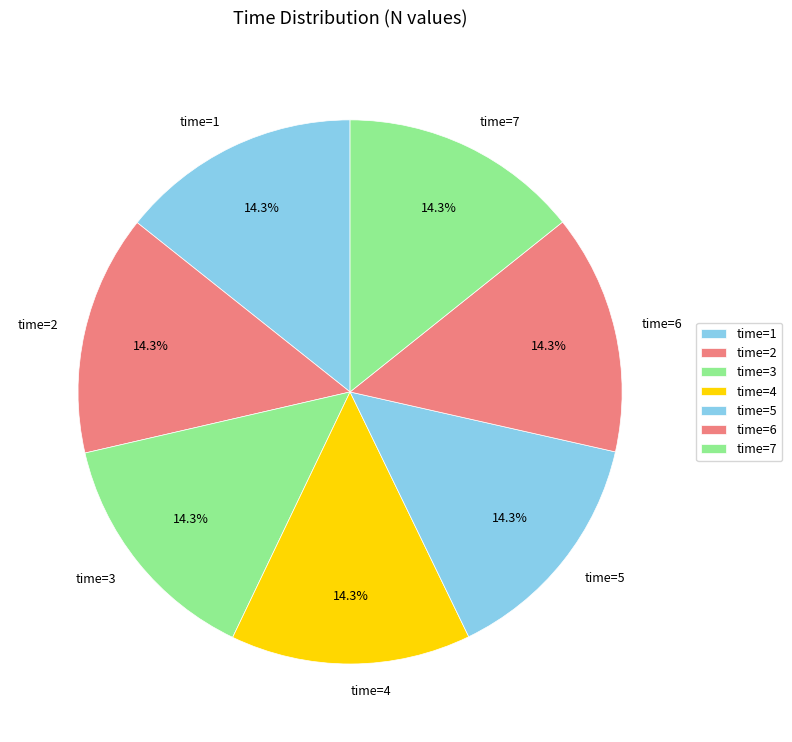

Do time=1 and time=2 together represent more than half of the pie?

No